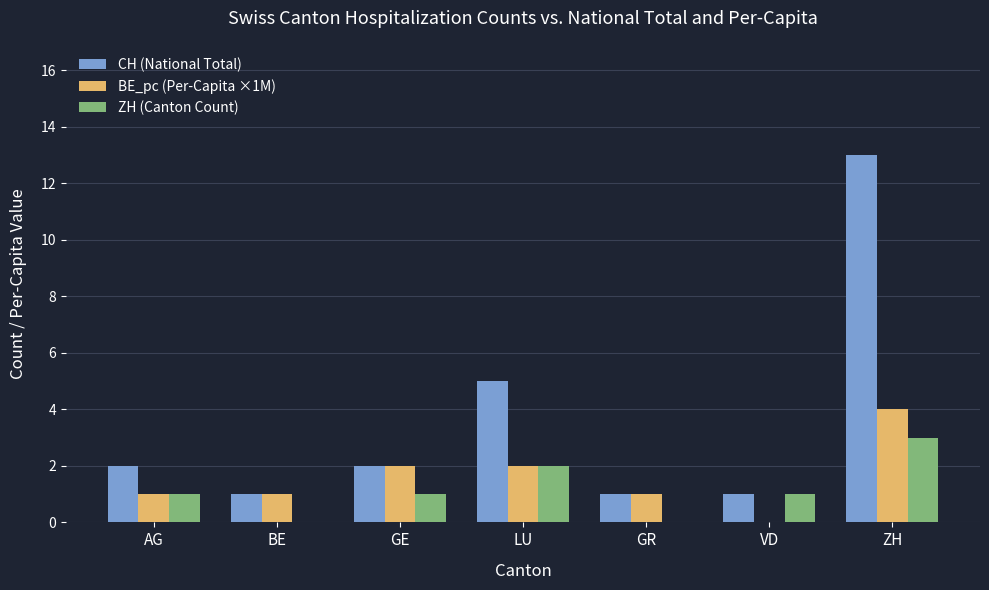

What is the sum of the CH (National Total) values at LU and AG?

7